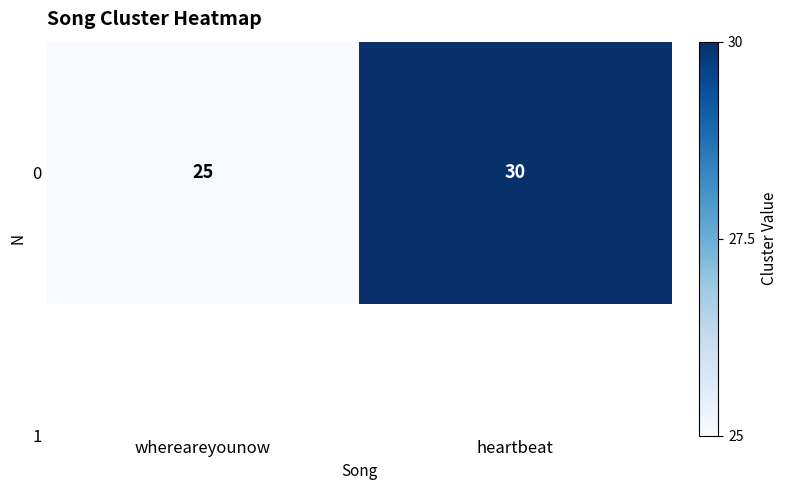

Which has a higher value, whereareyounow or heartbeat?

heartbeat